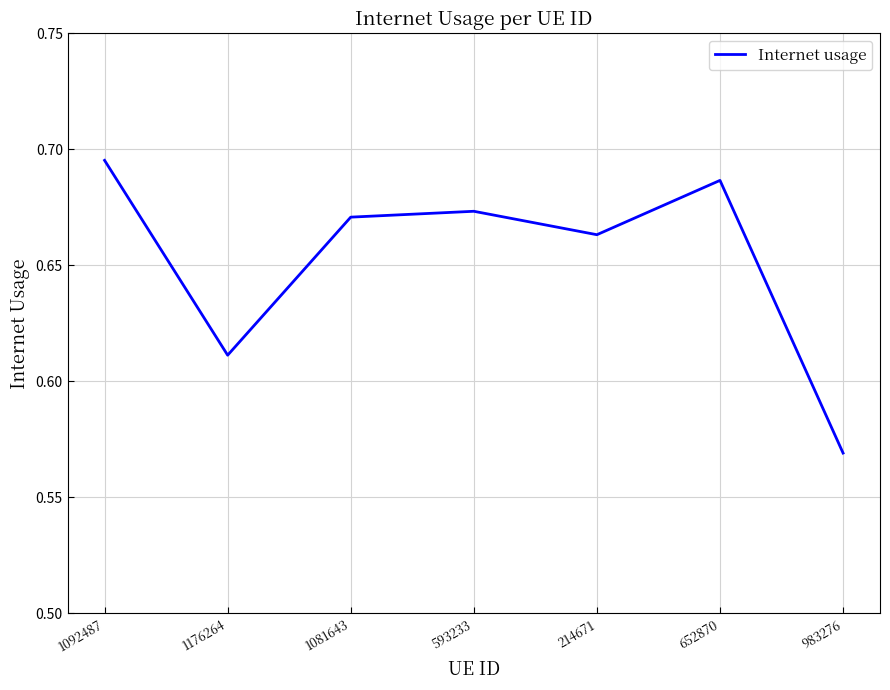

Which has a higher value, 1176264 or 593233?

593233